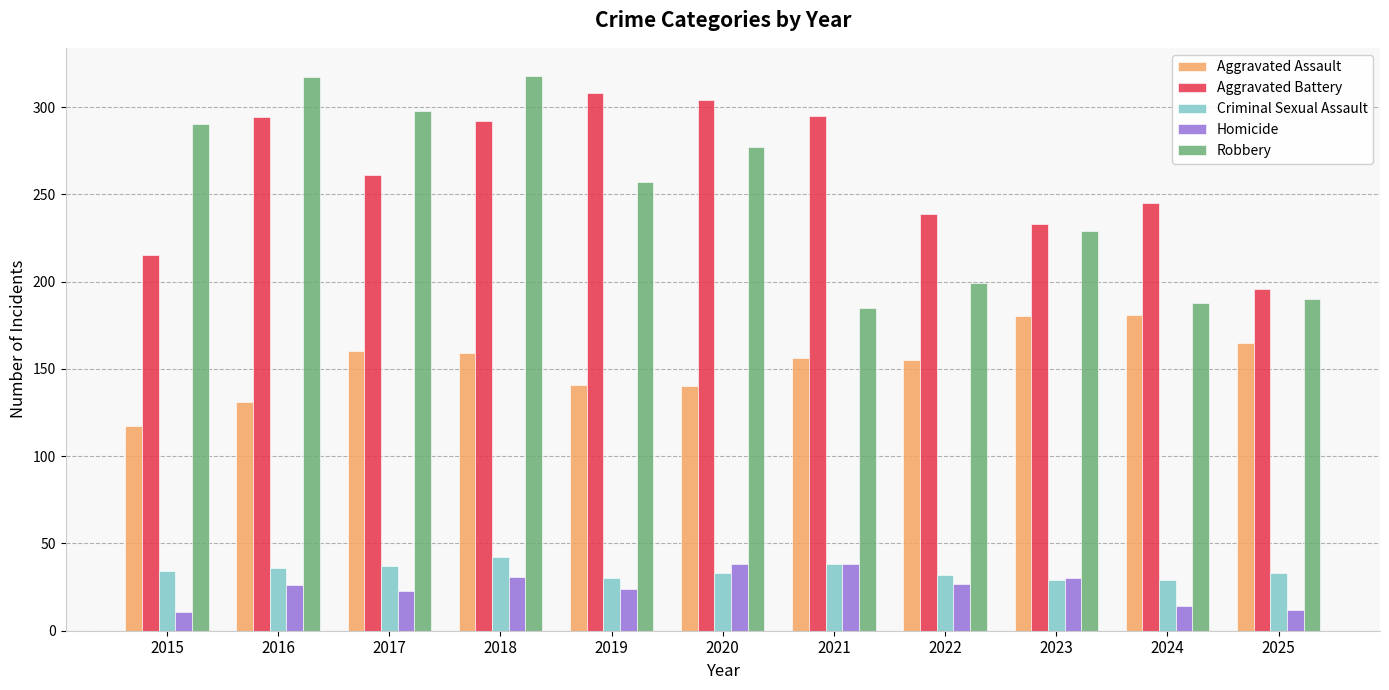

What is the sum of the Criminal Sexual Assault values at 2025 and 2017?

70